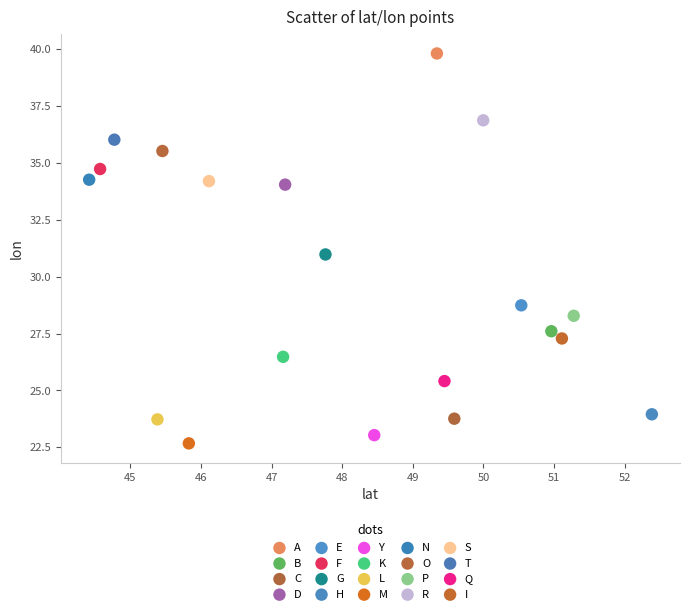

What are all the series names shown in the legend?

A, B, C, D, E, F, G, H, Y, K, L, M, N, O, P, R, S, T, Q, I